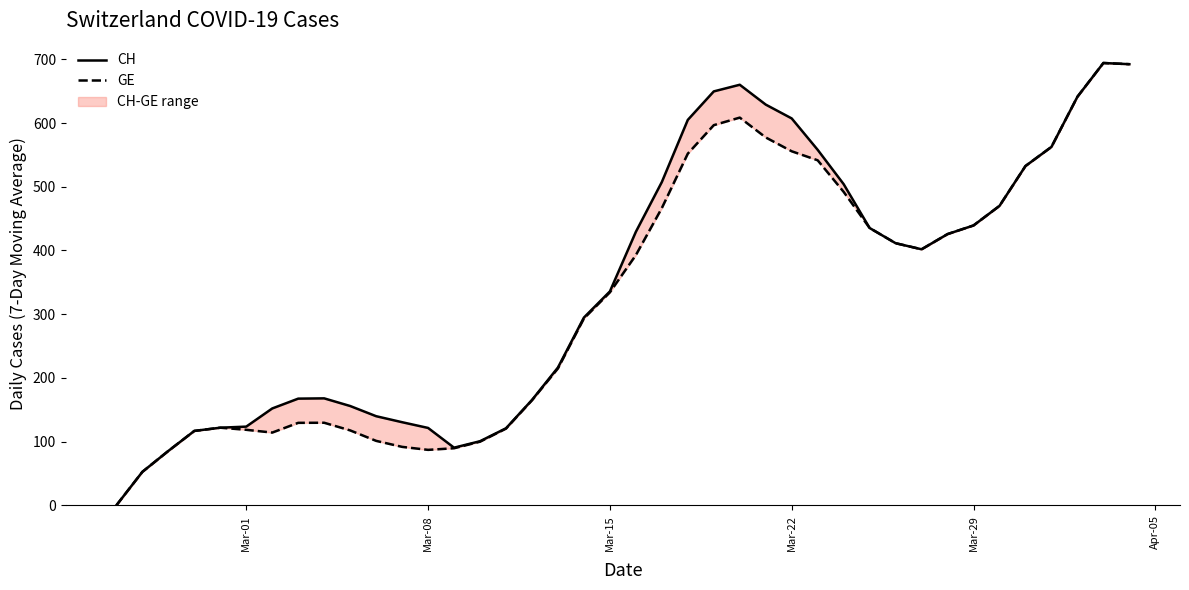

What is the greatest value displayed?

694.3